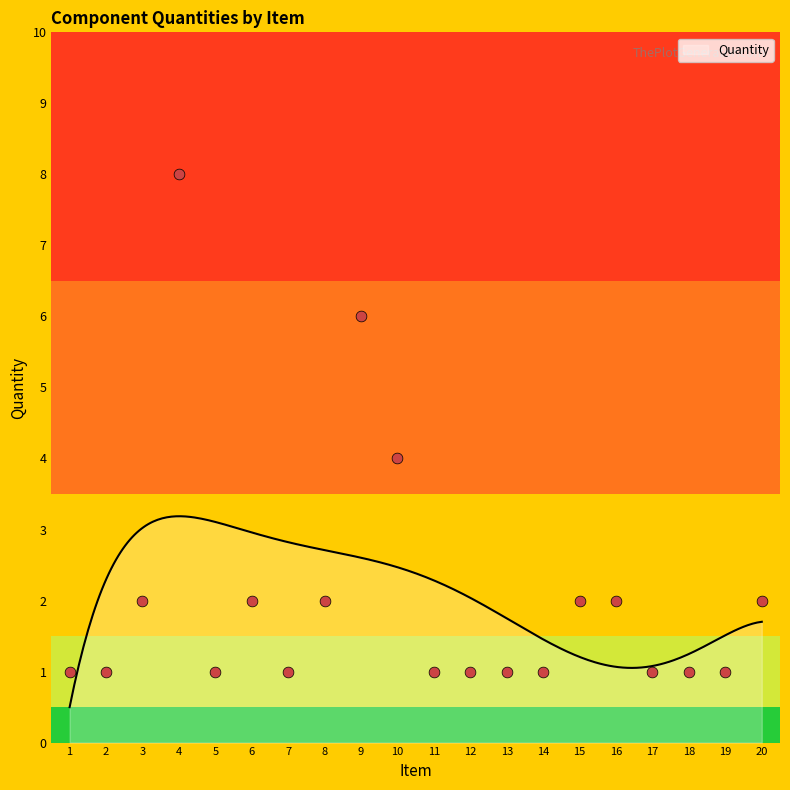

Approximately how many times larger is the value at 4 compared to 3?

4.0